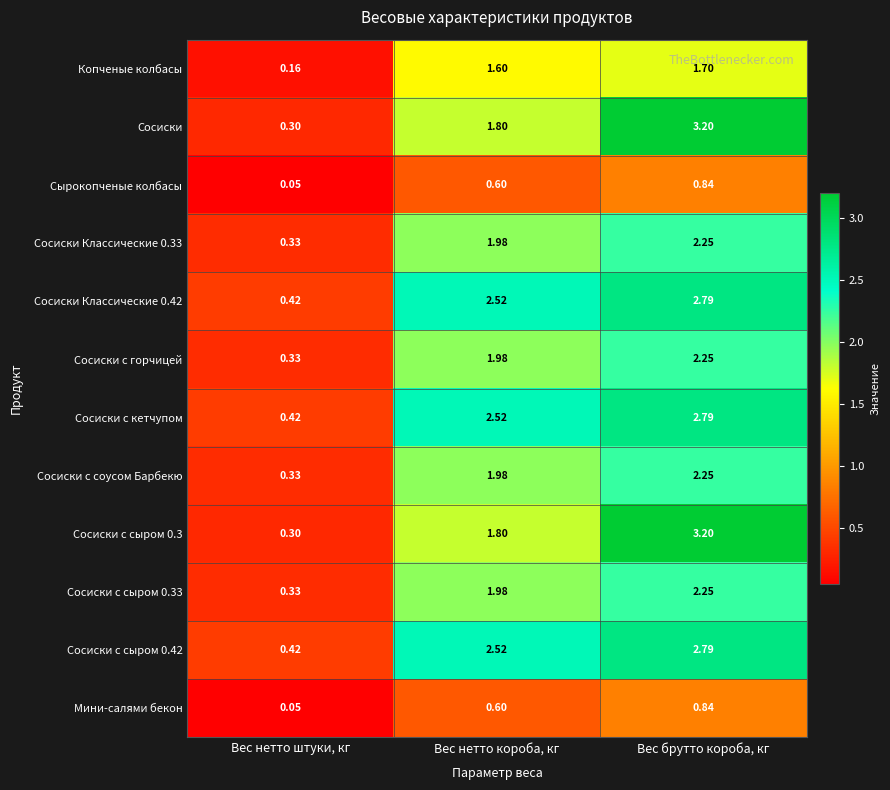

Which category has the lowest value across all series?

Вес нетто штуки, кг